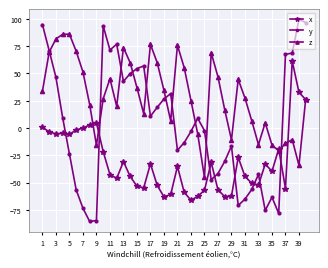

Does the chart display data point markers on the line(s)?

Yes